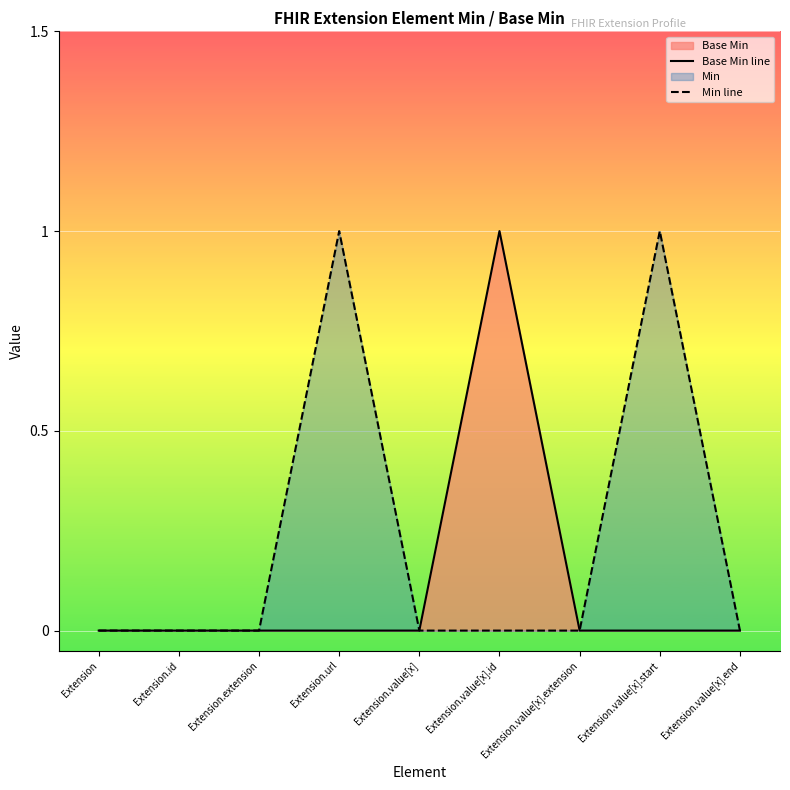

What position from the right is Extension.id?

8